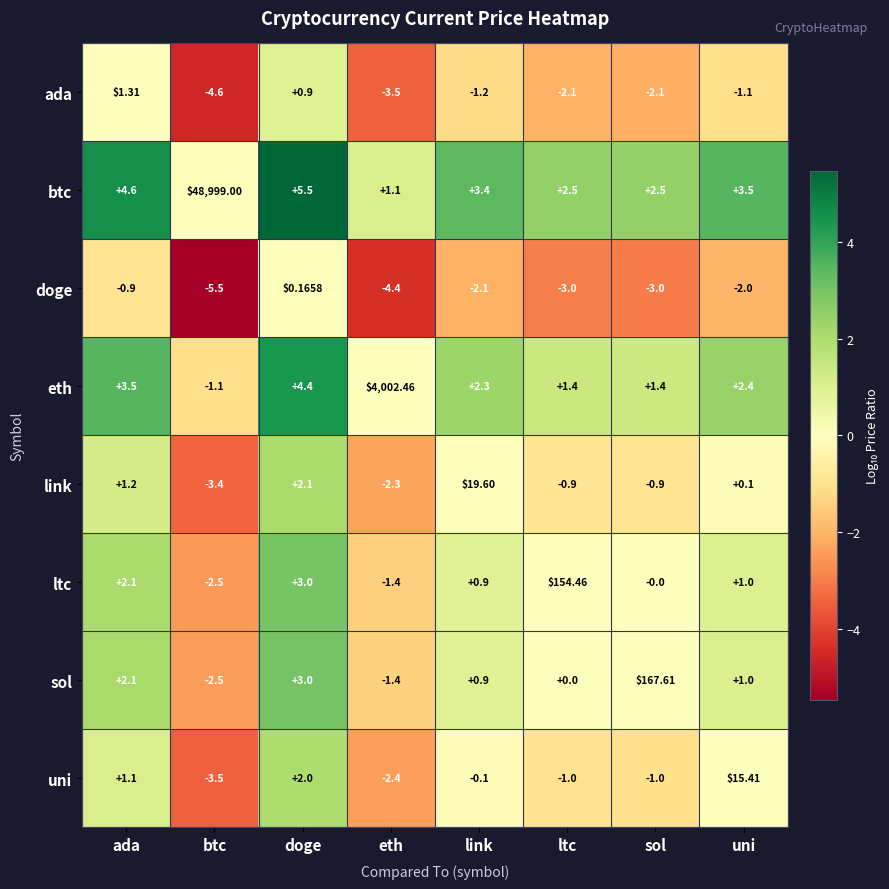

At which label is ltc closest to 75?

doge